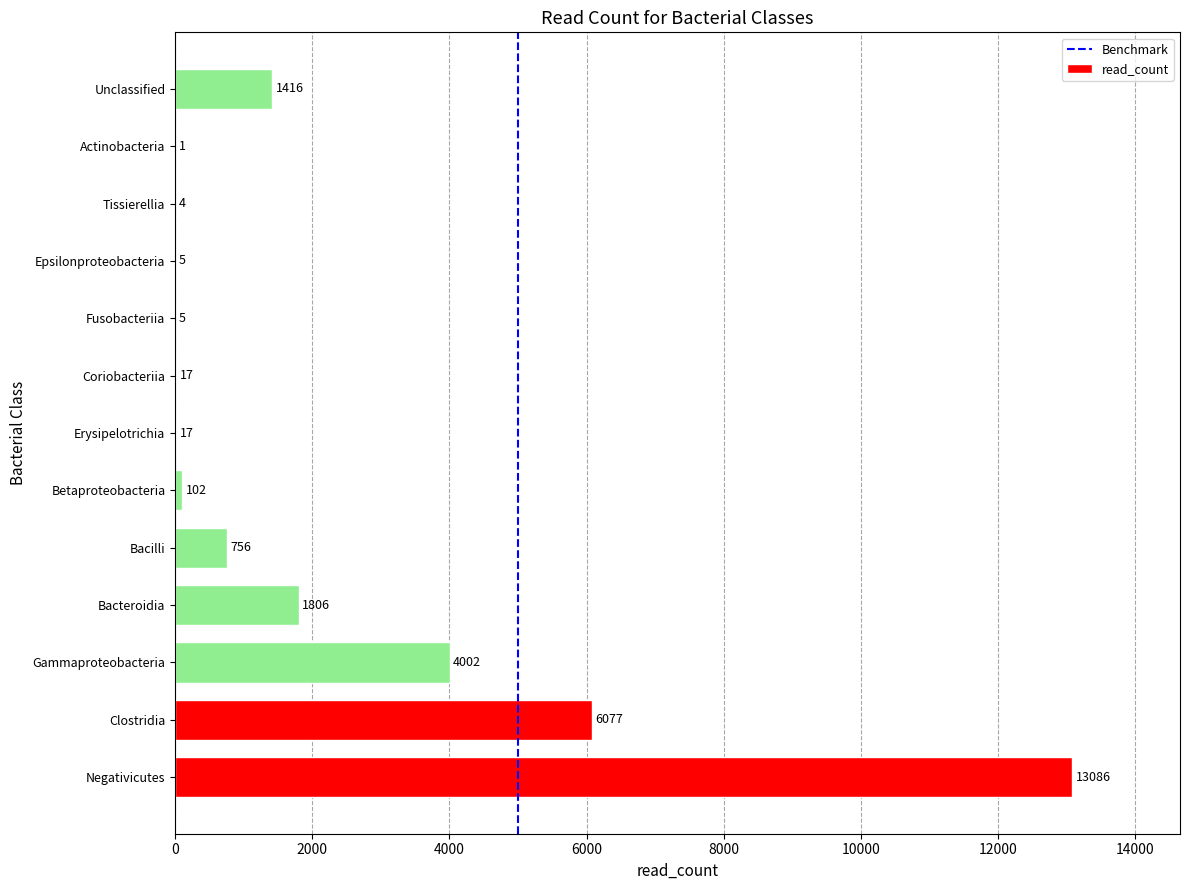

Reading bottom to top, transcribe all the data shown in this chart.

Negativicutes=13086	Clostridia=6077	Gammaproteobacteria=4002	Bacteroidia=1806	Bacilli=756	Betaproteobacteria=102	Erysipelotrichia=17	Coriobacteriia=17	Fusobacteriia=5	Epsilonproteobacteria=5	Tissierellia=4	Actinobacteria=1	Unclassified=1416